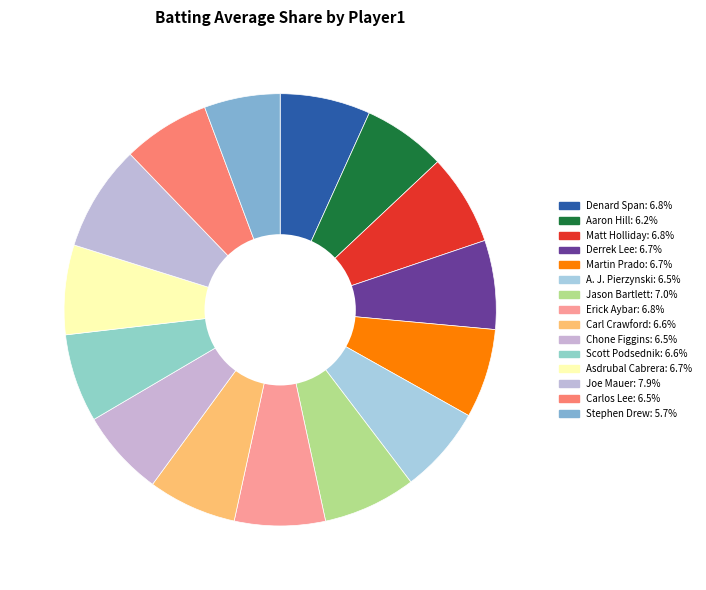

True or false: A. J. Pierzynski accounts for 7% of the total.

True